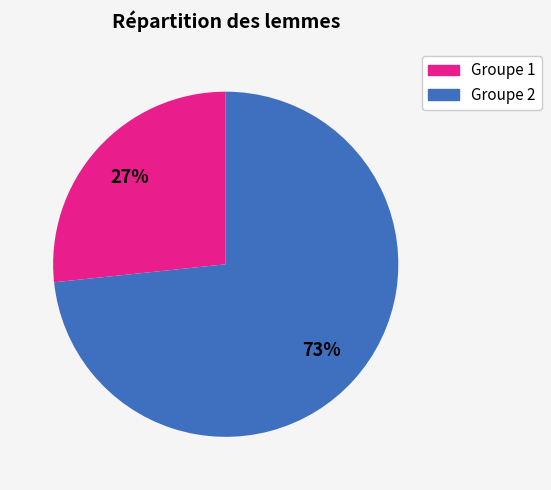

To the nearest percent, what is the average slice percentage?

50%